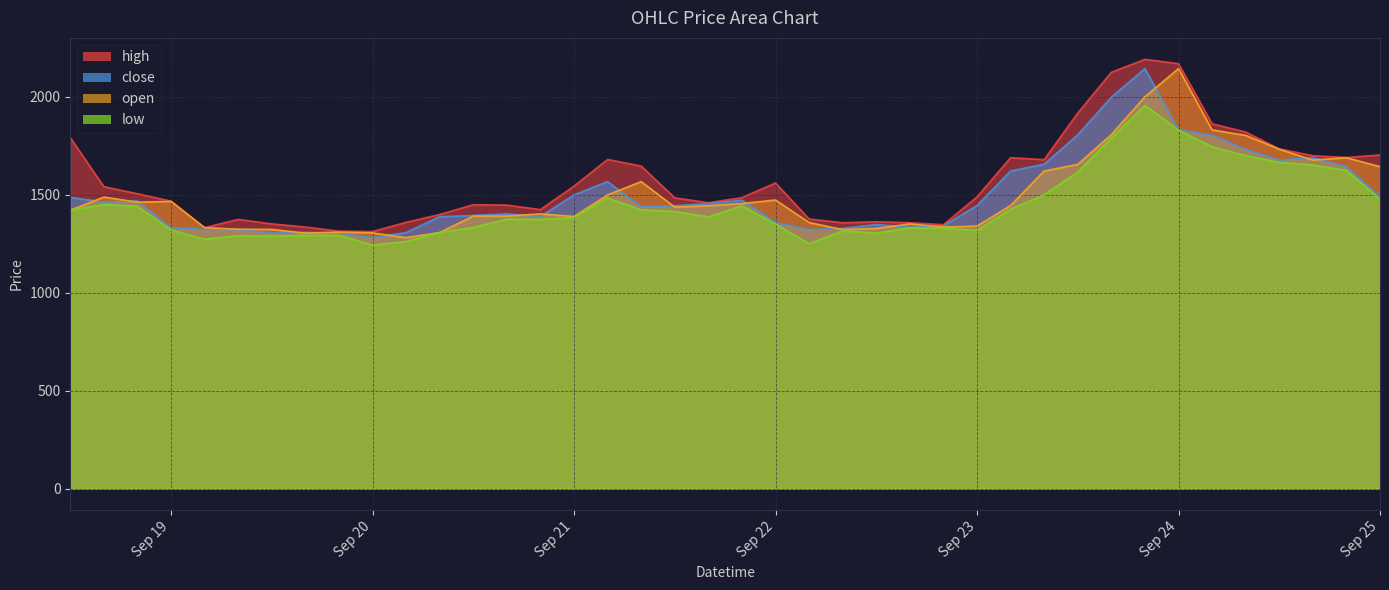

What is the total value across all series at 2025-09-24T20:00:00?

6650